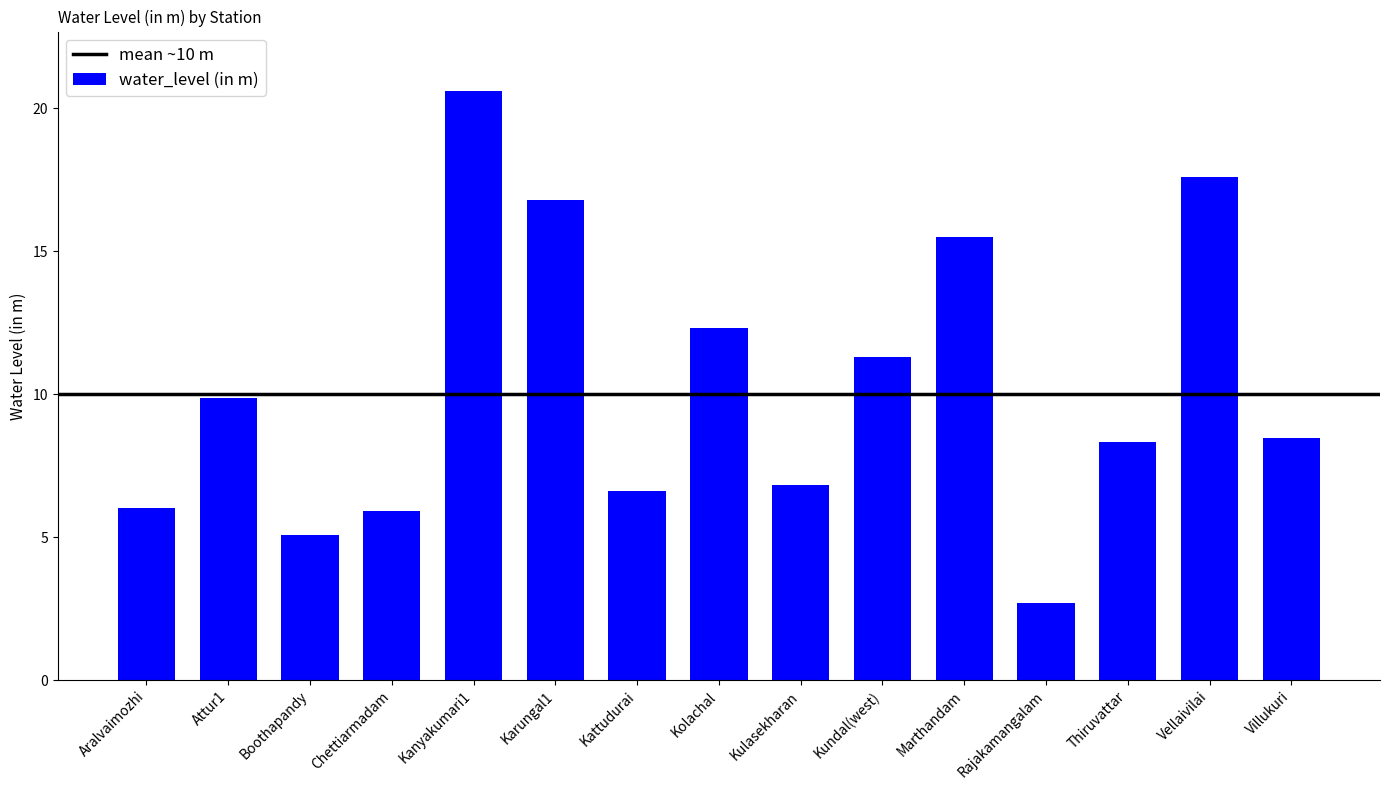

True or false: the data shows 2.7 at Rajakamangalam.

True